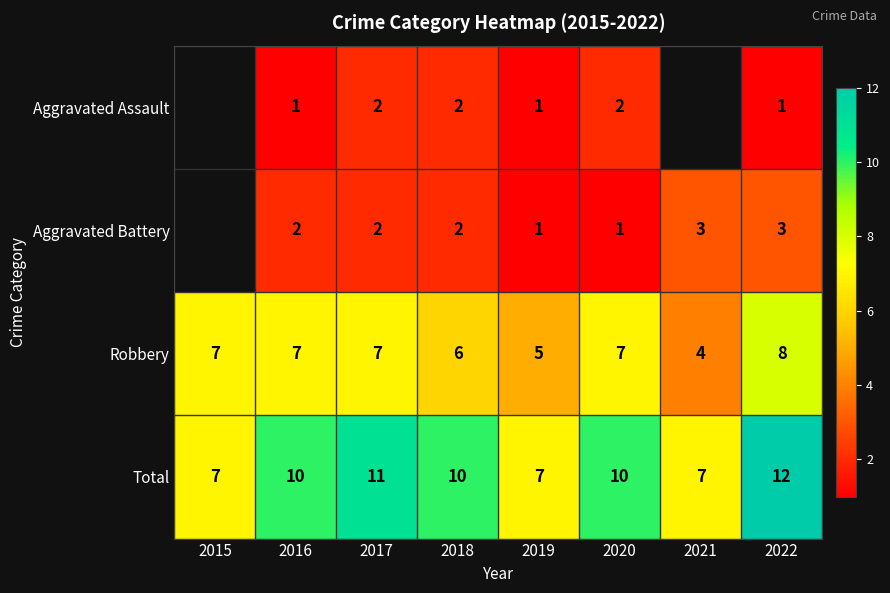

The value of Robbery at 2015 is 4. True or false?

False